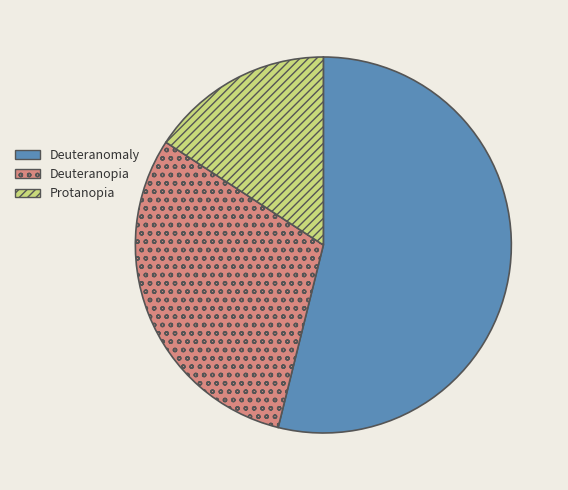

Is there any slice that represents more than half of the pie?

Yes